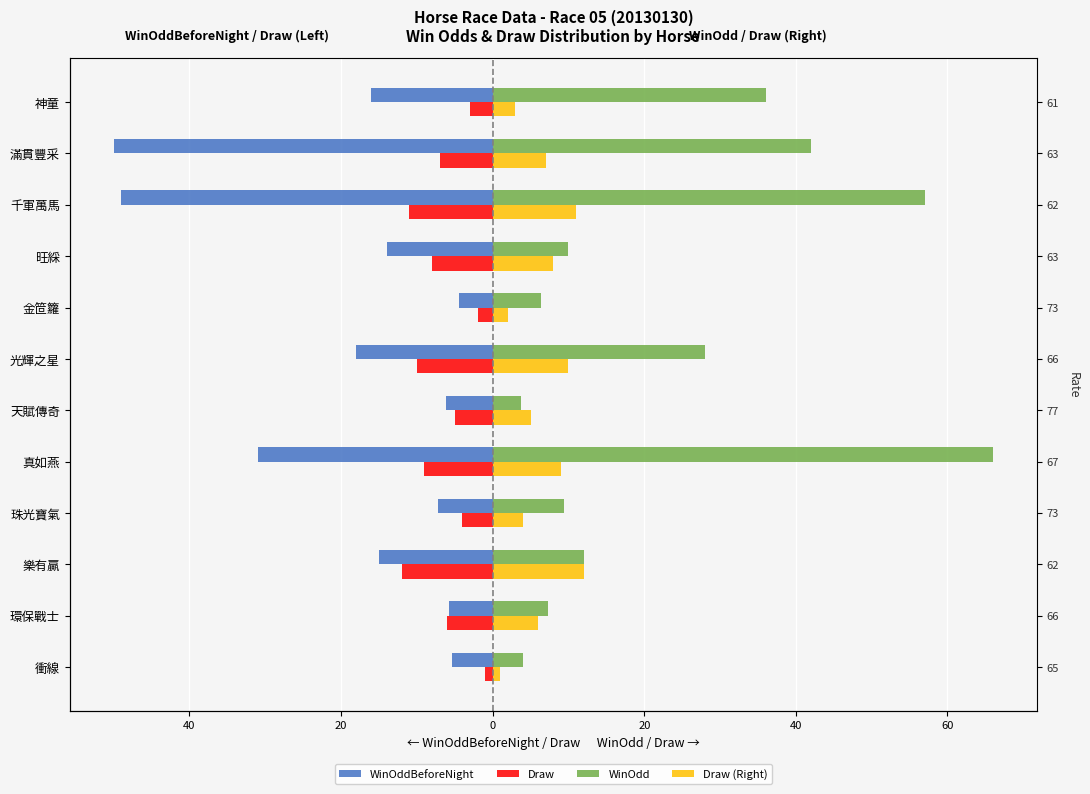

How many bars are there in total?

48